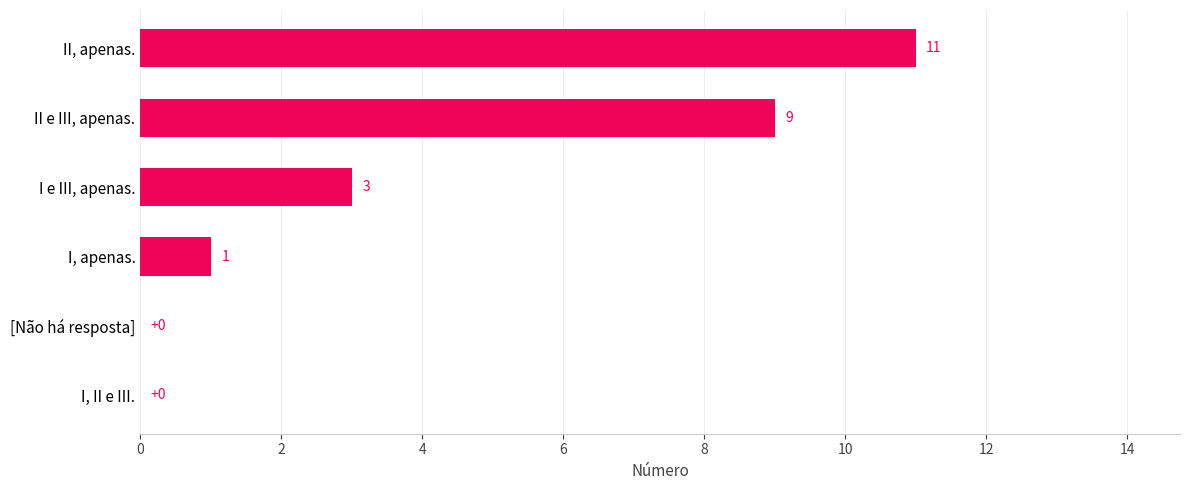

Where is the data nearest to the value 5?

I e III, apenas.